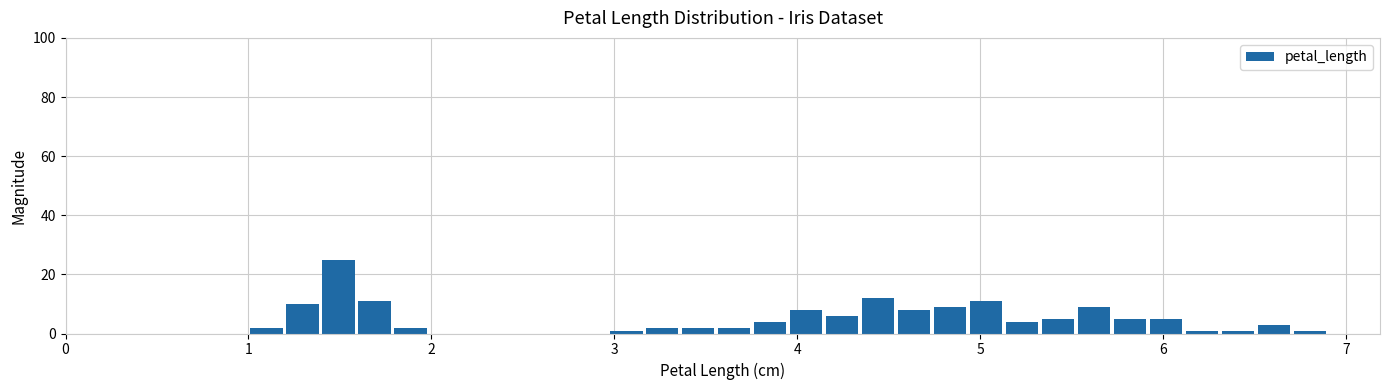

Around what value on the x-axis is the tallest bar? Give the approximate position of its centre, as read against the axis.

1.5